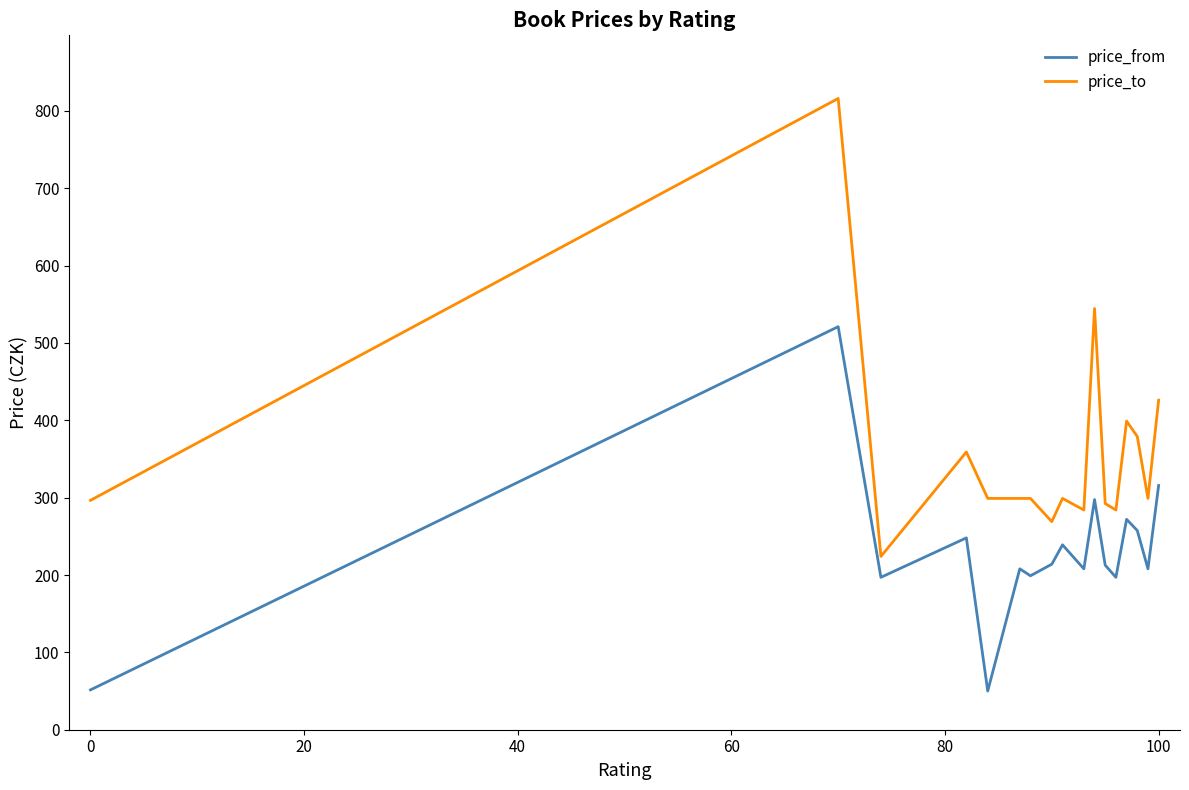

List the series in order of their overall mean, lowest first.

price_from, price_to